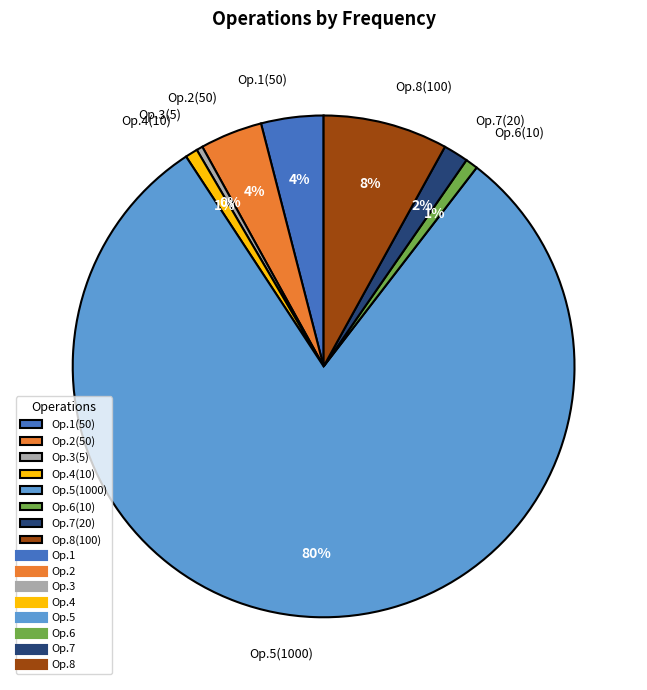

What is the largest slice in the pie chart?

Op.5(1000)